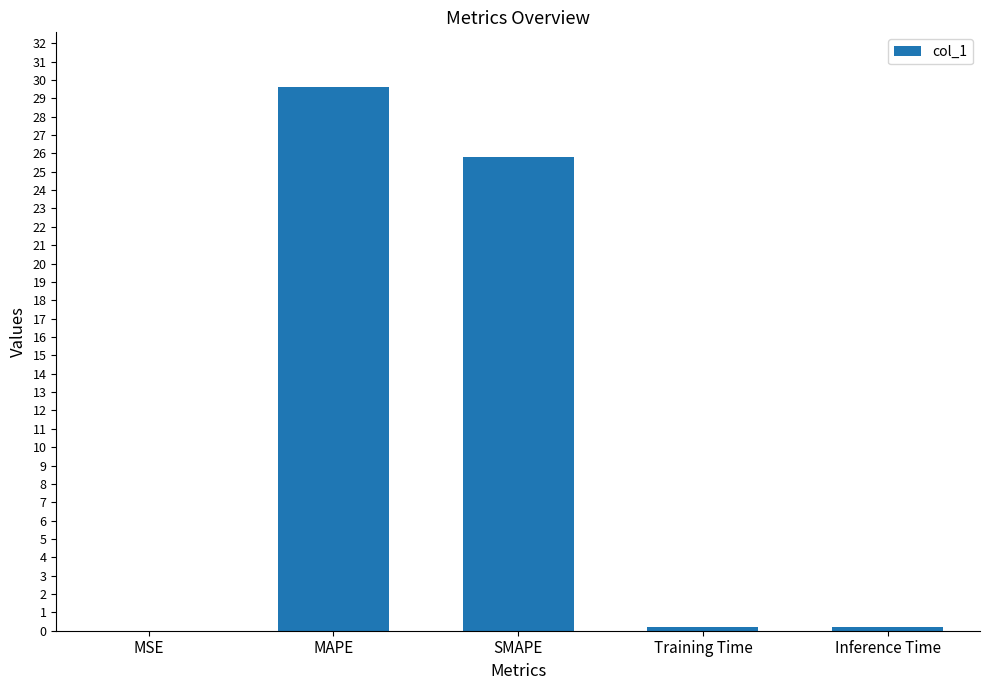

What is the change in value from MAPE to SMAPE?

-3.8